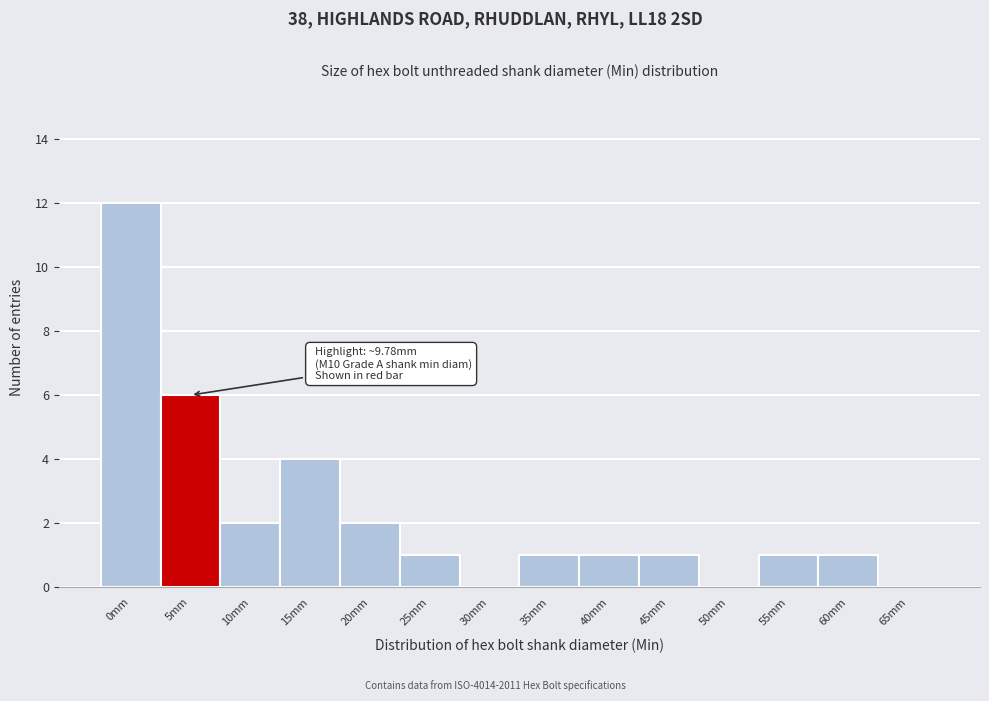

Reading right to left, what are all the values shown in this chart?

65mm=0	60mm=1	55mm=1	50mm=0	45mm=1	40mm=1	35mm=1	30mm=0	25mm=1	20mm=2	15mm=4	10mm=2	5mm=6	0mm=12